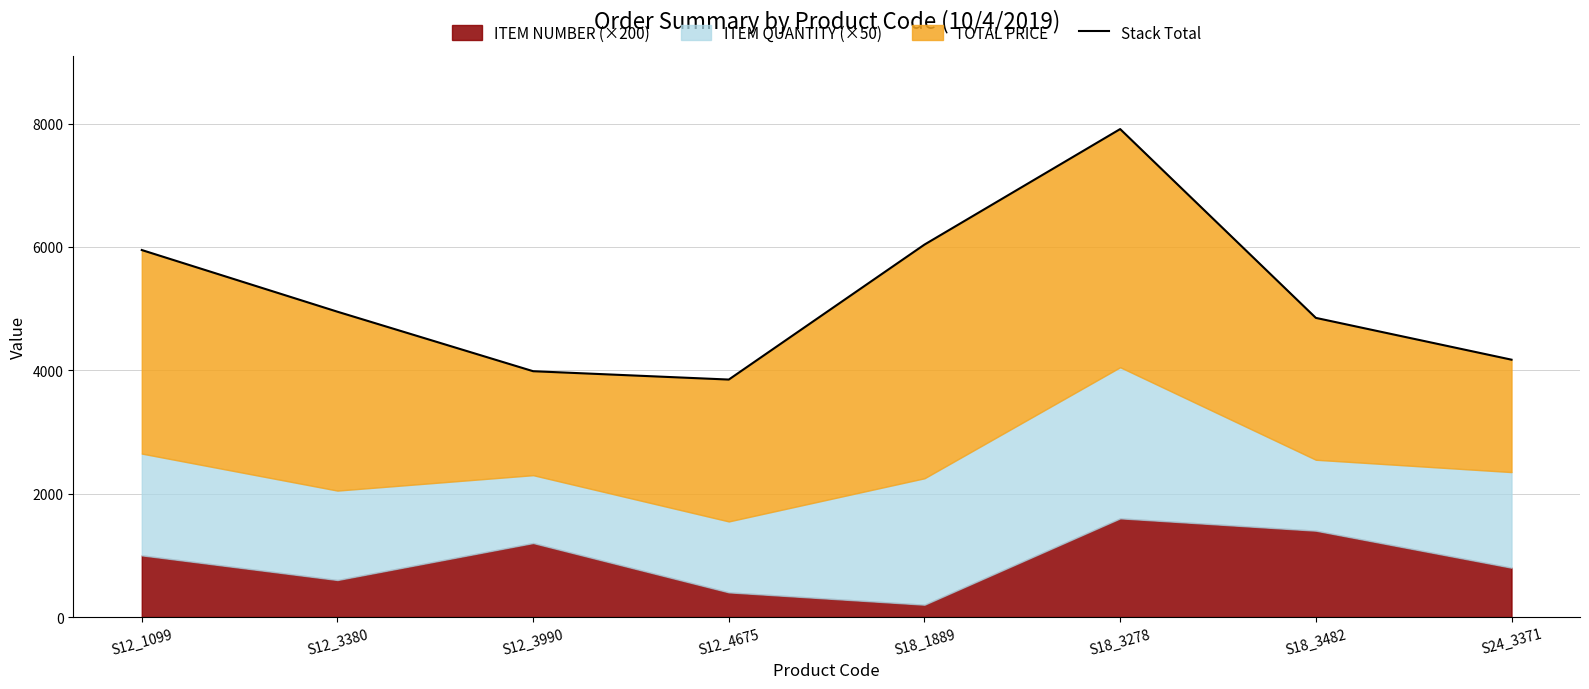

At which label is the value closest to 5880?

S12_1099